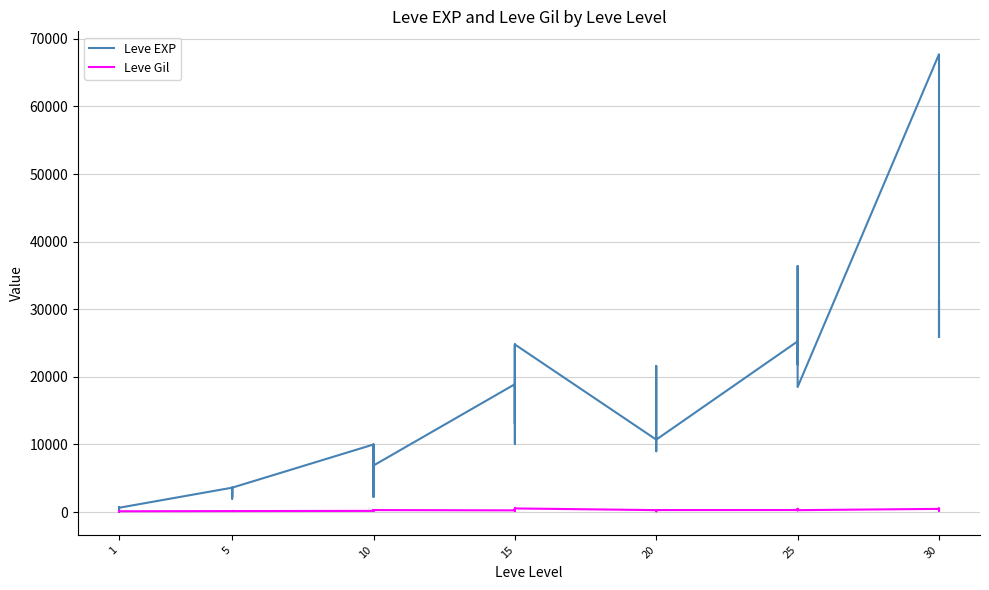

Is this an area chart (filled region under the line)?

No